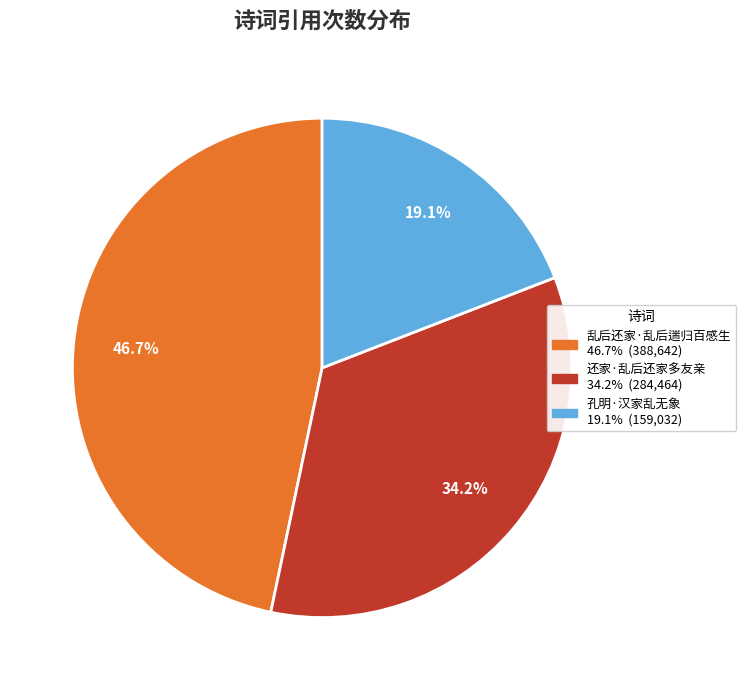

What percentage is the 还家·乱后还家多友亲 slice, to the nearest percent?

34%